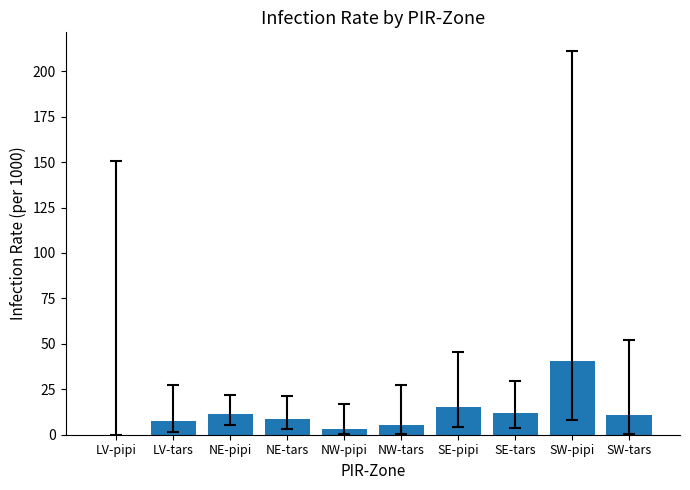

The chart shows a value of 7.8 at LV-tars. True or false?

True